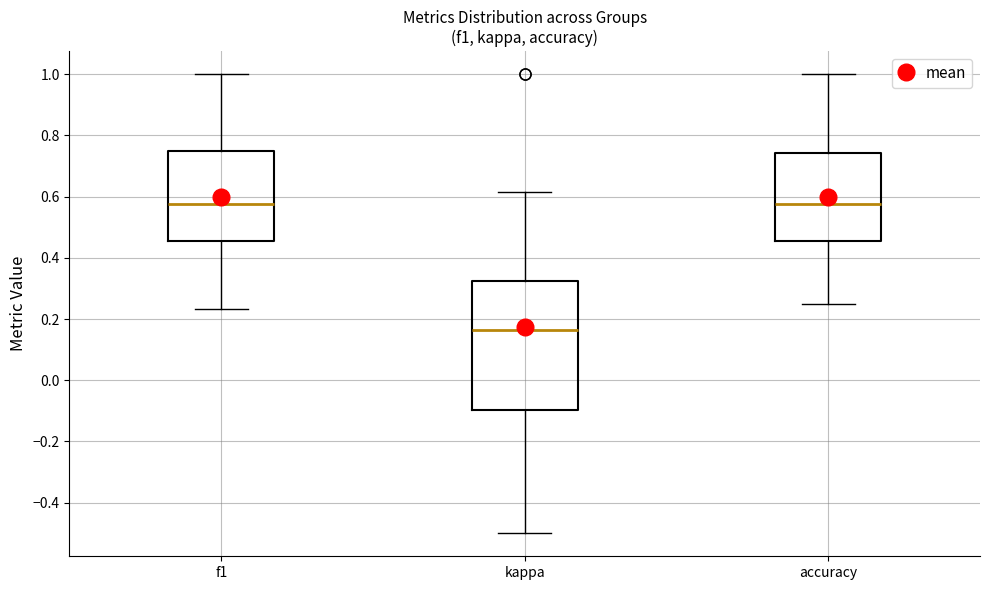

Which box has the lowest median line?

kappa